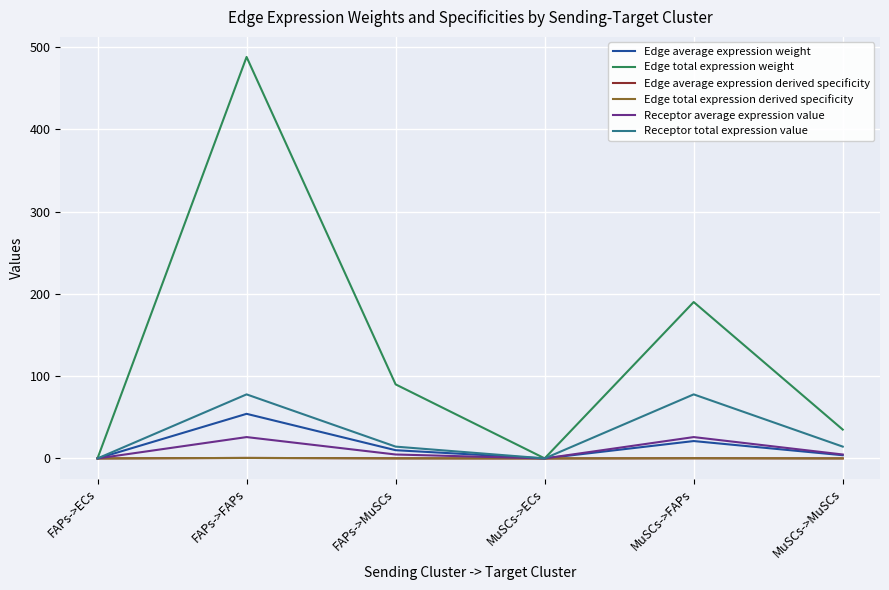

The value of Edge total expression weight at FAPs->MuSCs is 23.7. True or false?

False